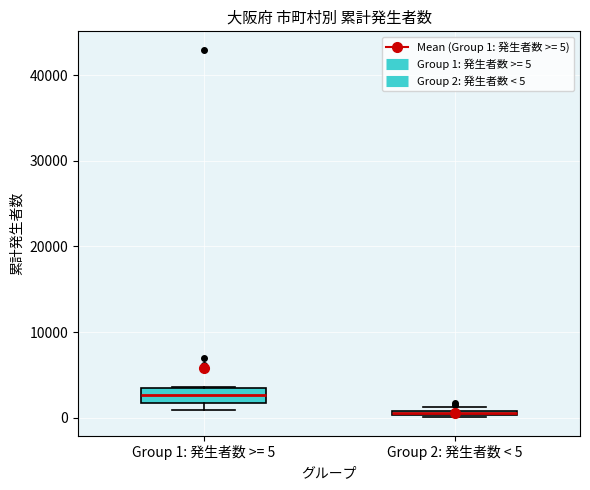

Where is the lower edge of the box for Group 1: 発生者数 >= 5 on the y-axis? The values are not printed on the chart, so give them approximately, as read against the axis.

2000